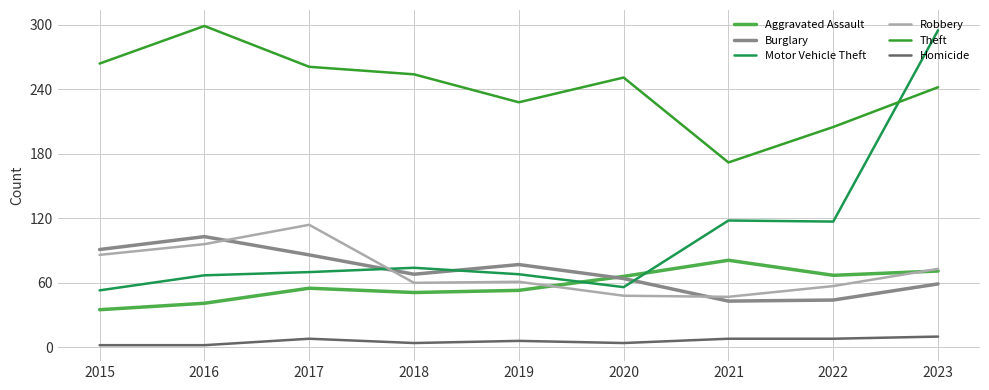

True or false: Theft and Homicide cross at least once.

False